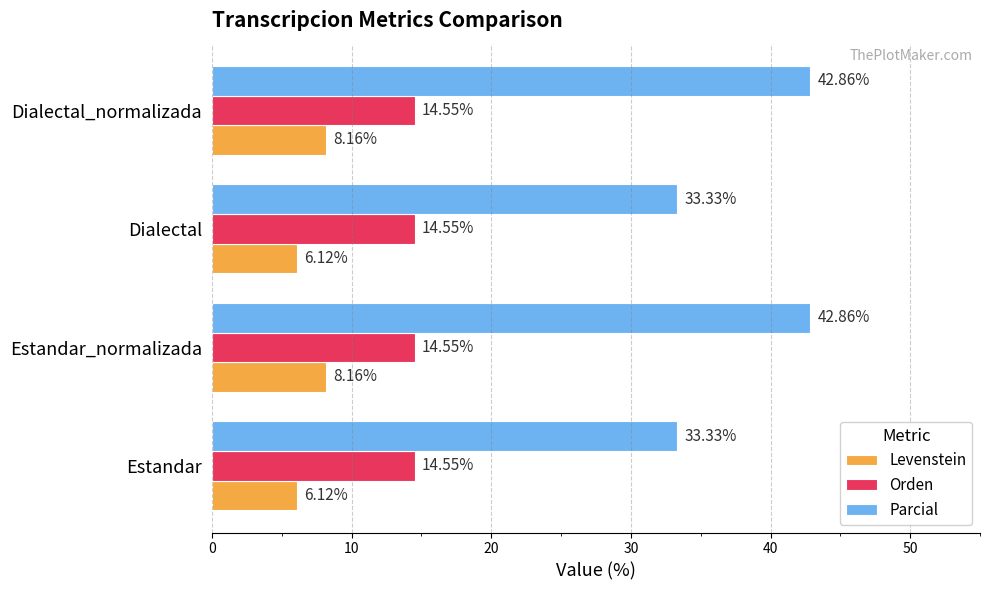

What is the total value across all series at Estandar?

54.0